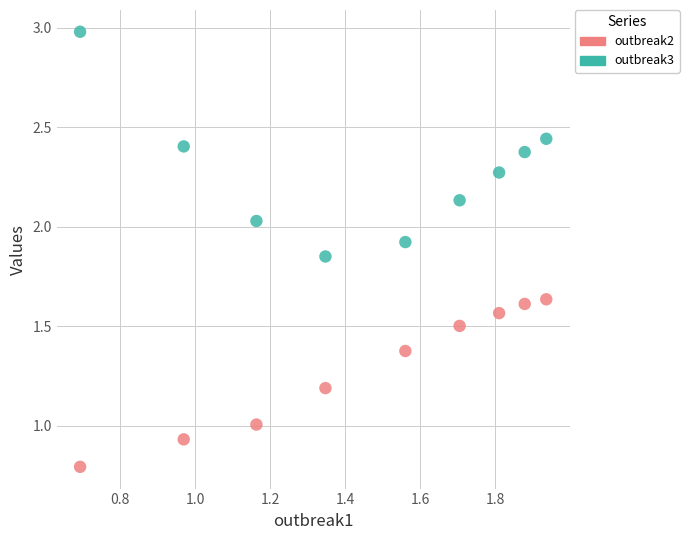

Across all data points, what is the range of Y values (max minus min)?

2.2